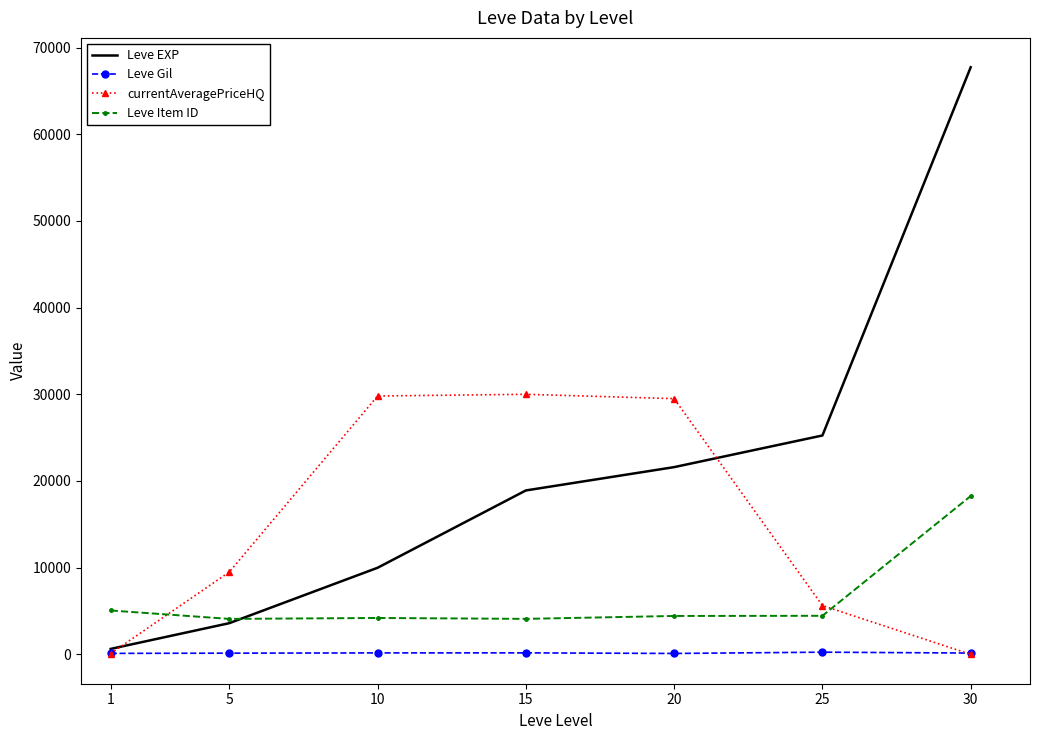

Is the value of Leve Gil at 1 greater than the value of currentAveragePriceHQ at 15?

No